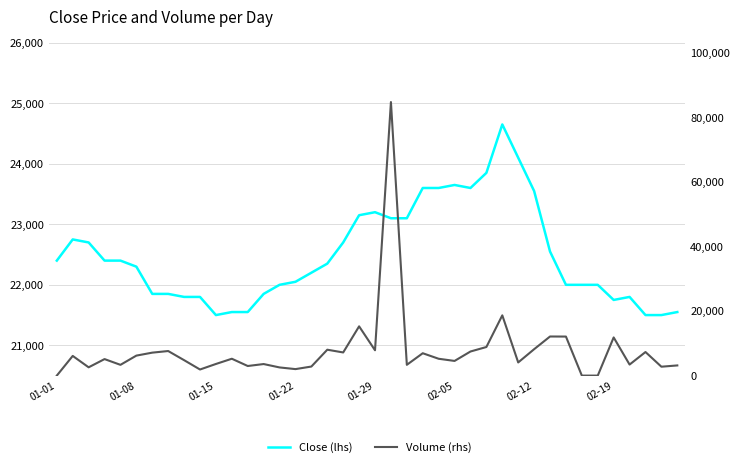

Where is the first local minimum for Close (lhs)?

01-15